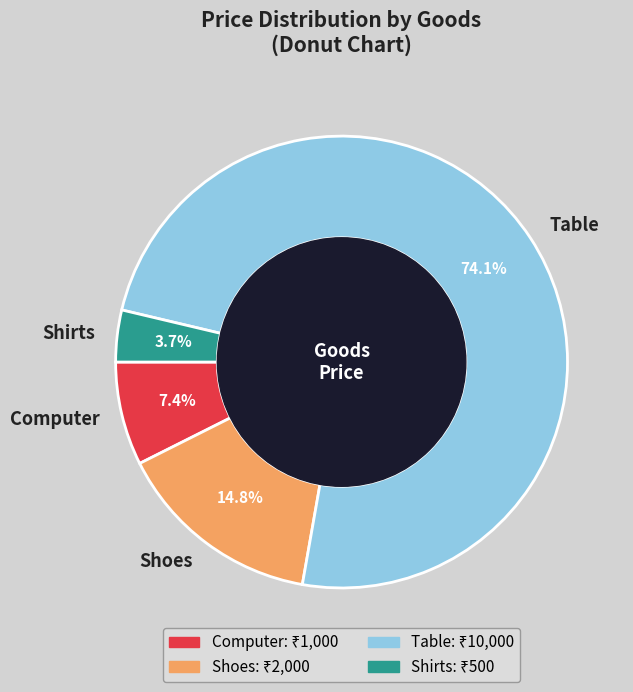

True or false: Shirts accounts for 16% of the total.

False